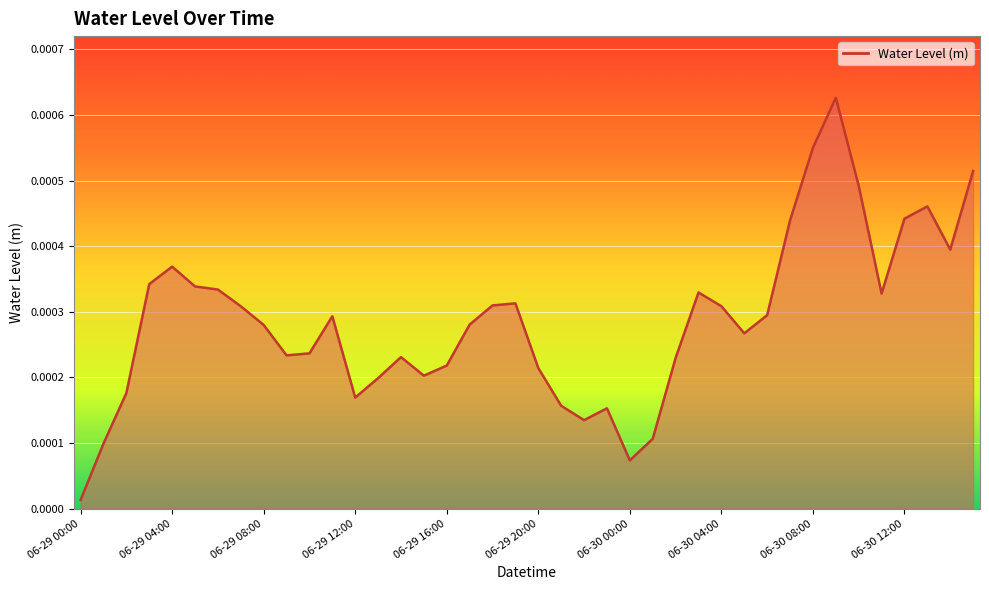

Where is the data nearest to the value 0?

06-29 00:00